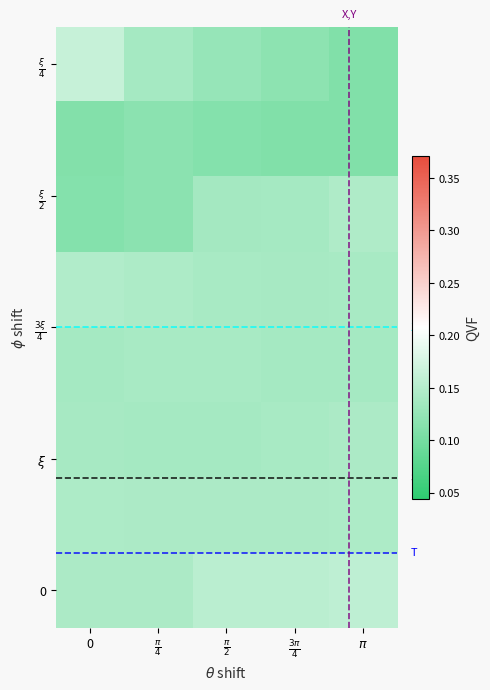

How many data points does each series have?

5